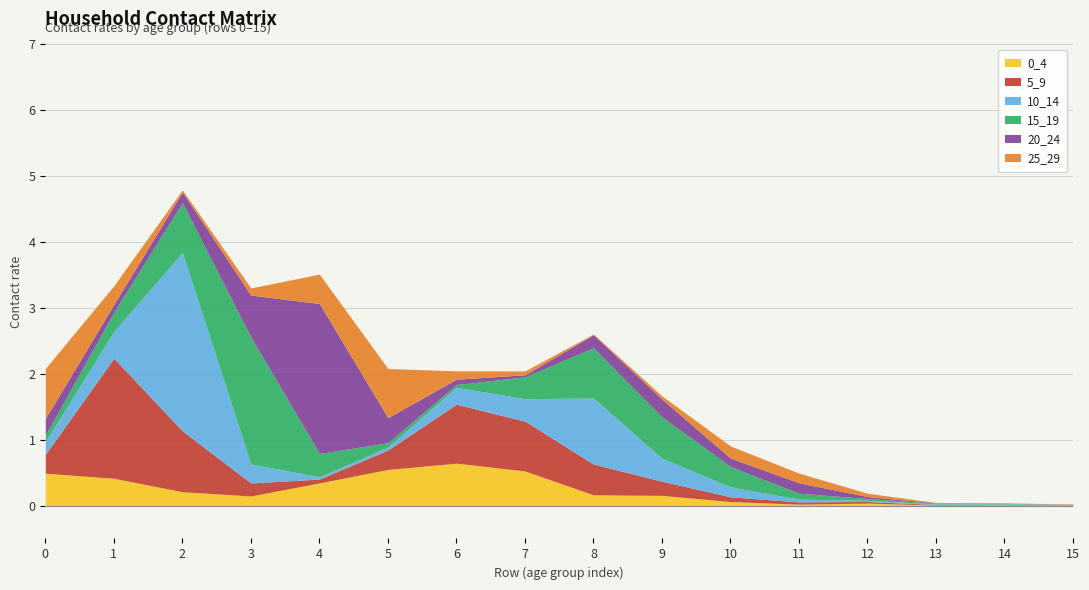

Where is the first local maximum for 10_14?

2